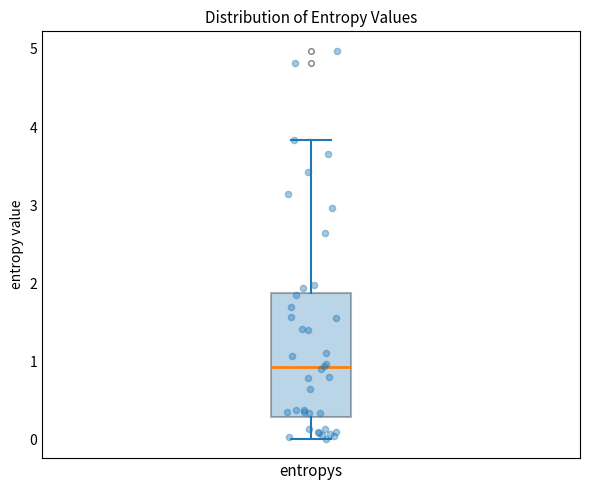

Where is the lower edge of the box for entropys on the y-axis? The values are not printed on the chart, so give them approximately, as read against the axis.

0.3